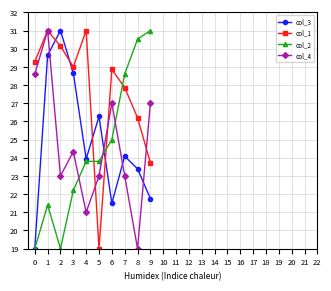

How many data points in col_2 are less than 23?

4